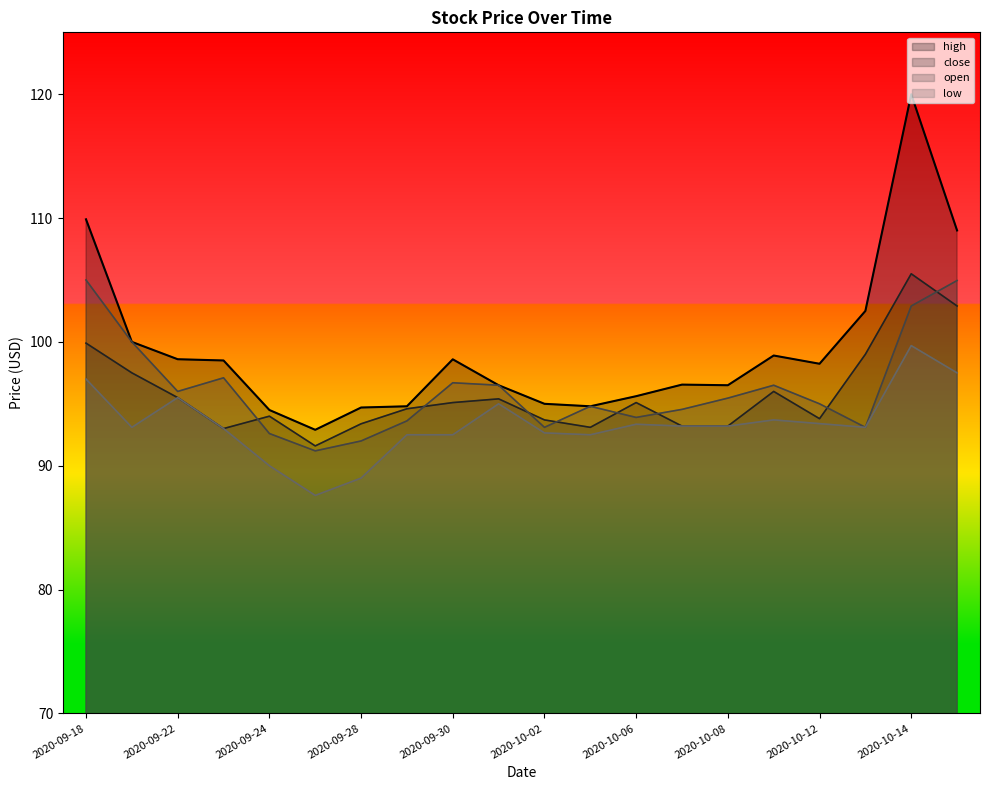

Is it true that low equals 36.9 at 2020-09-18?

False